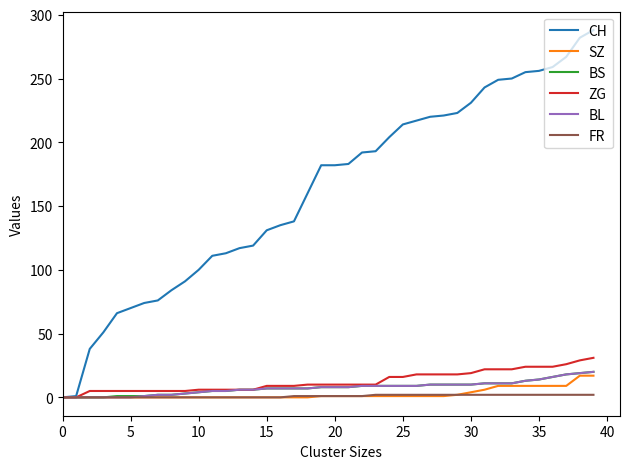

What is the greatest value displayed?

288